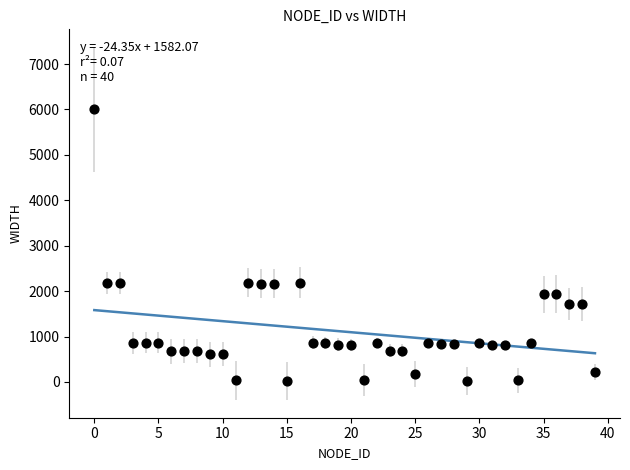

What is the range of Y values (max minus min)?

5980